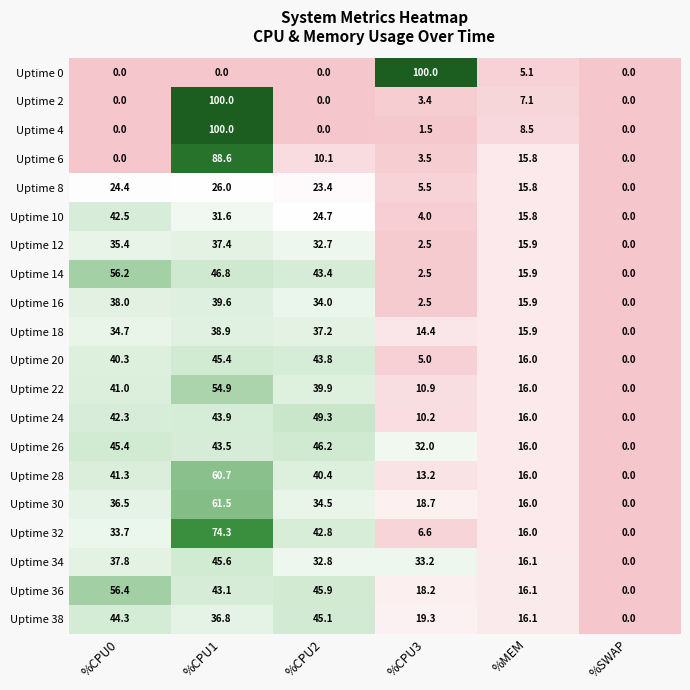

At how many categories does at least one series exceed 14?

5